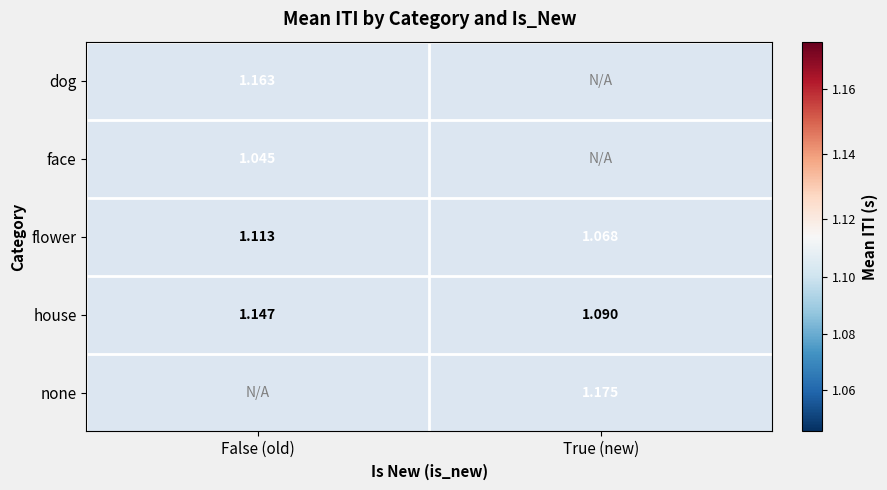

List the labels in order of house value, smallest first.

True (new), False (old)